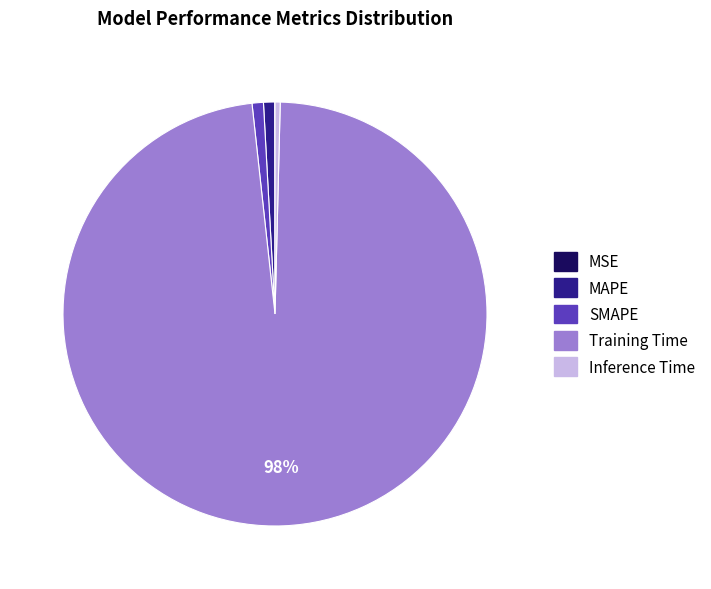

Which slice is the largest?

Training Time